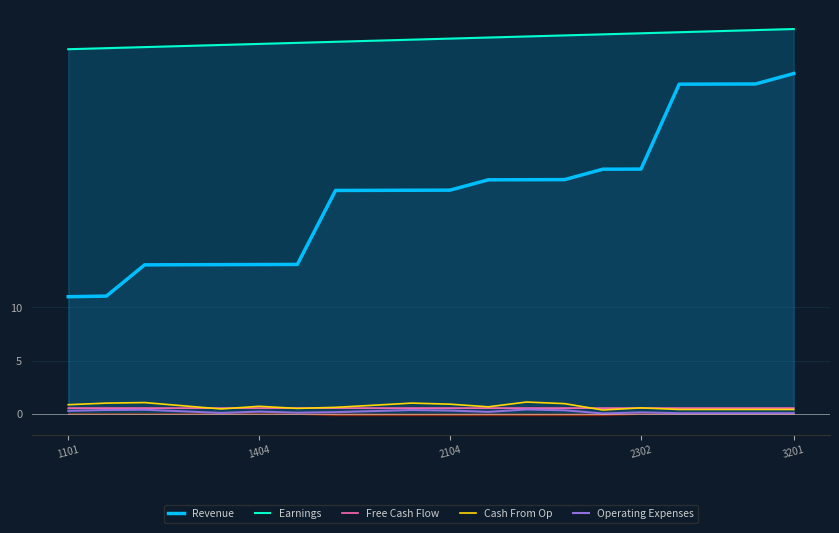

Count the number of data series in this chart.

5